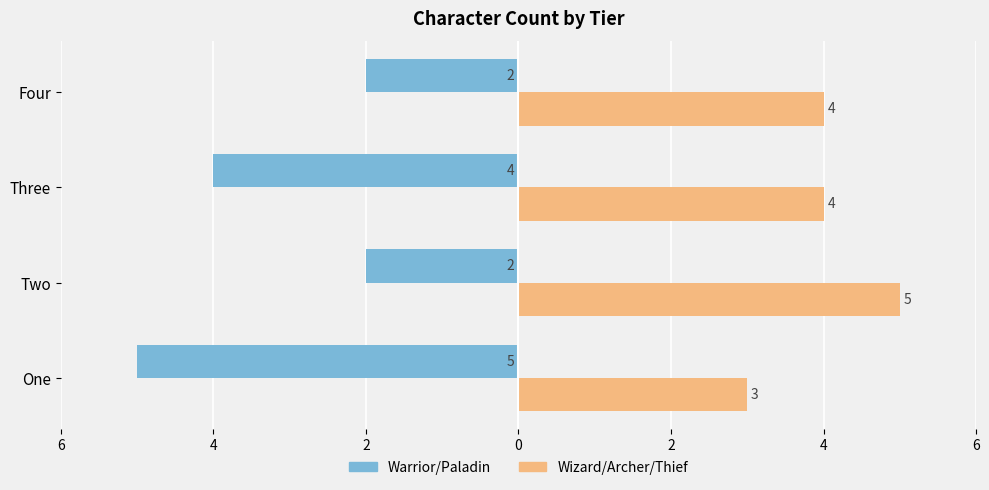

What are all the series names shown in the legend?

Warrior/Paladin, Wizard/Archer/Thief